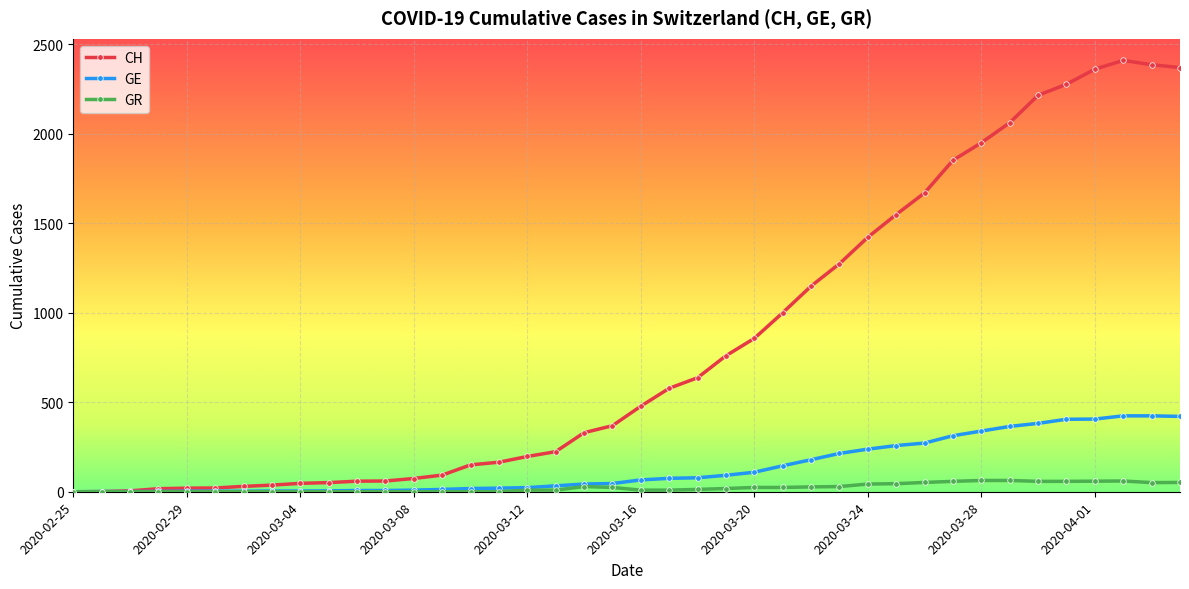

Which series has the widest spread of values?

CH